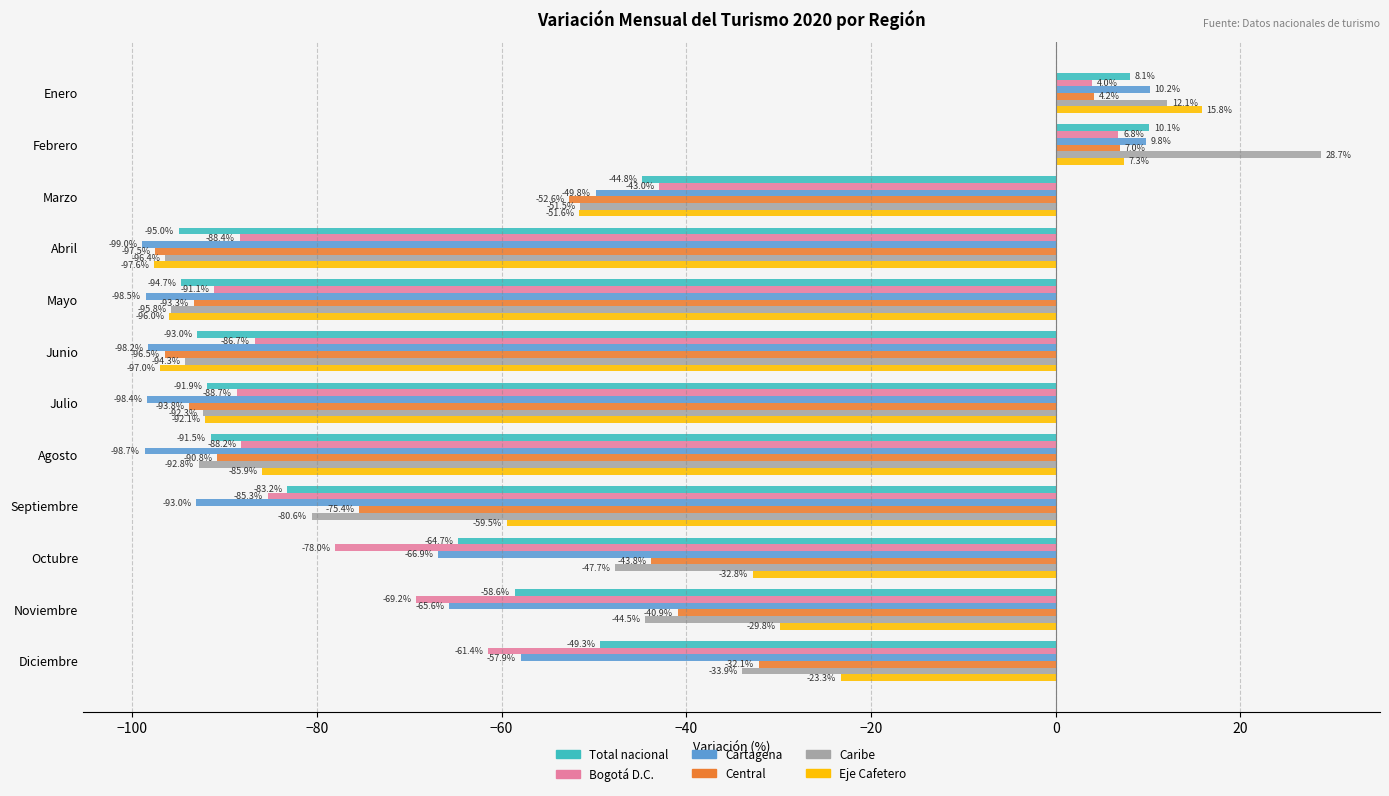

What is the difference between the highest and lowest values at Noviembre?

39.4